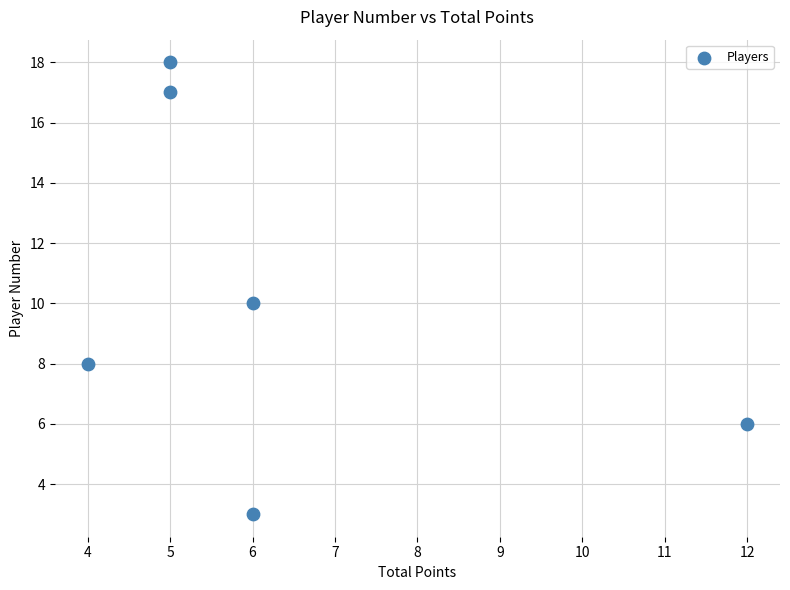

What is the average X value?

6